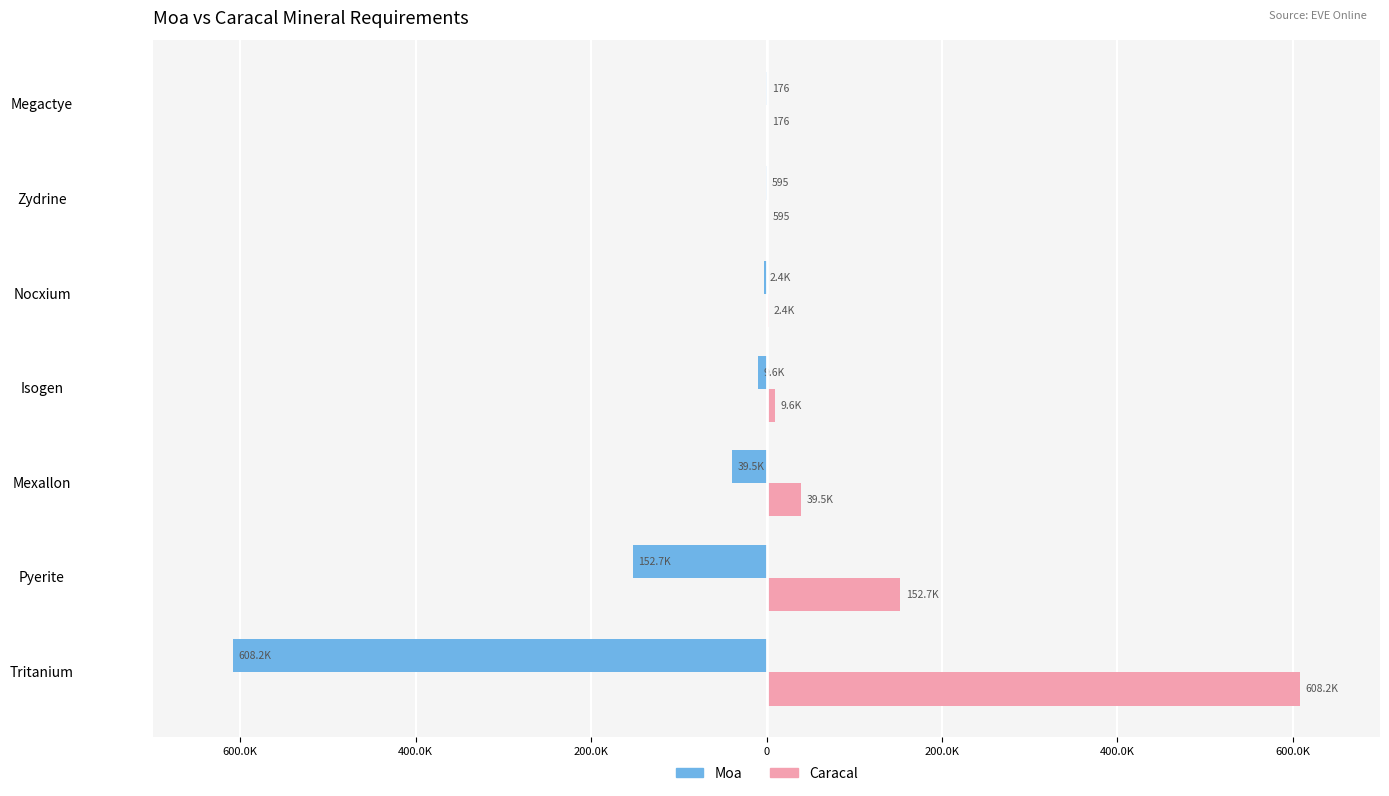

What are all the series names shown in the legend?

Moa, Caracal